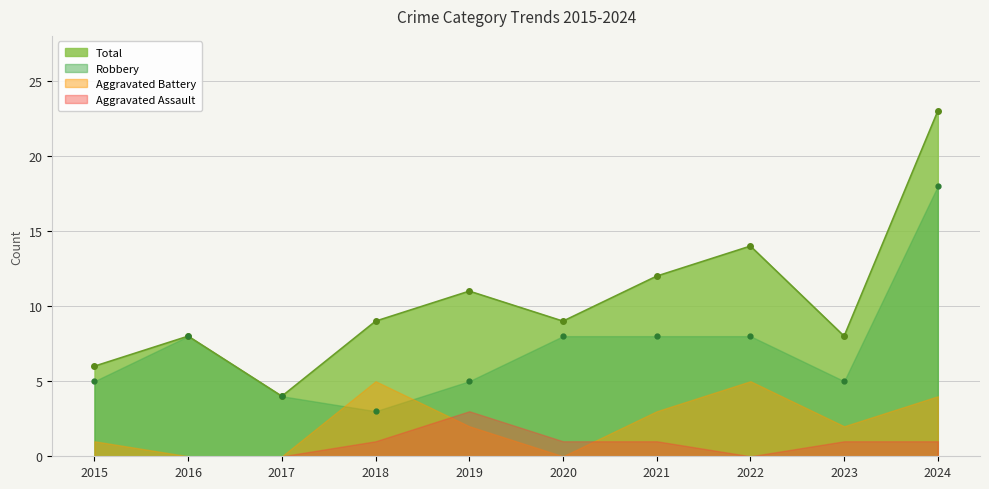

Between 2016 and 2024, which series saw the biggest shift?

Total